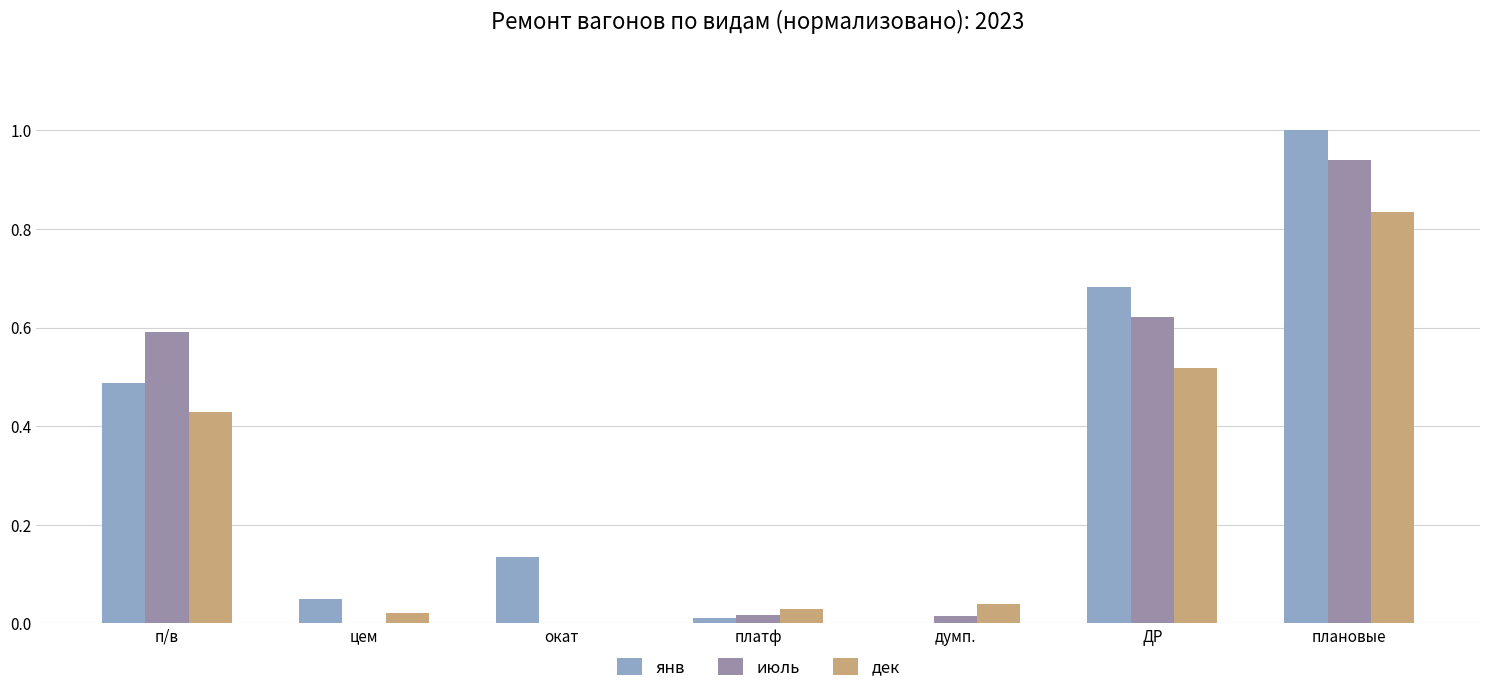

The value of июль at платф is 0.0. True or false?

True